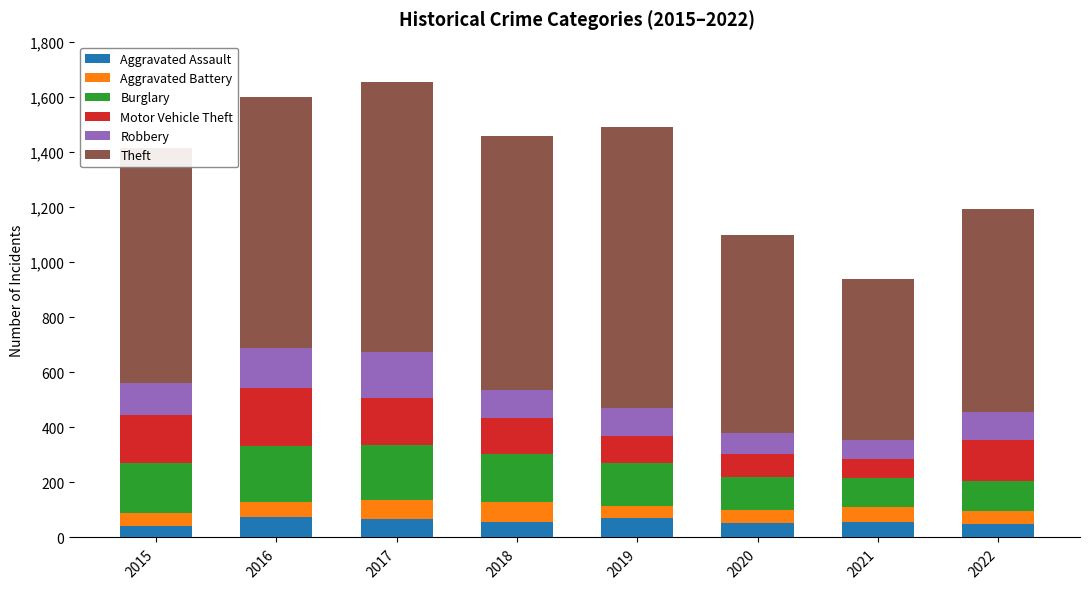

Read the Aggravated Assault value at 2019.

71